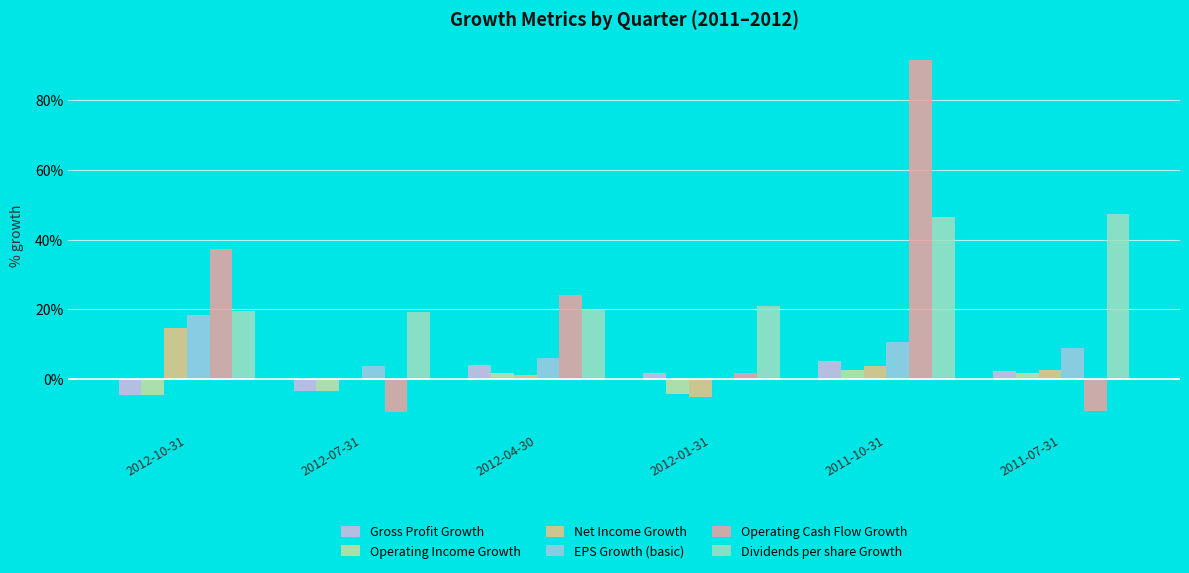

What are all the series names shown in the legend?

Gross Profit Growth, Operating Income Growth, Net Income Growth, EPS Growth (basic), Operating Cash Flow Growth, Dividends per share Growth